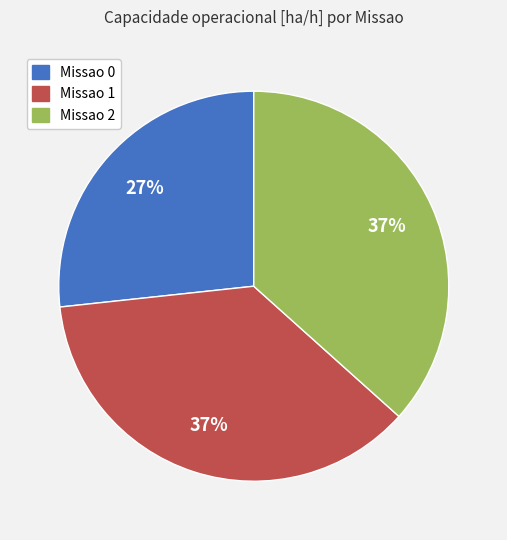

Is there any slice that represents more than half of the pie?

No